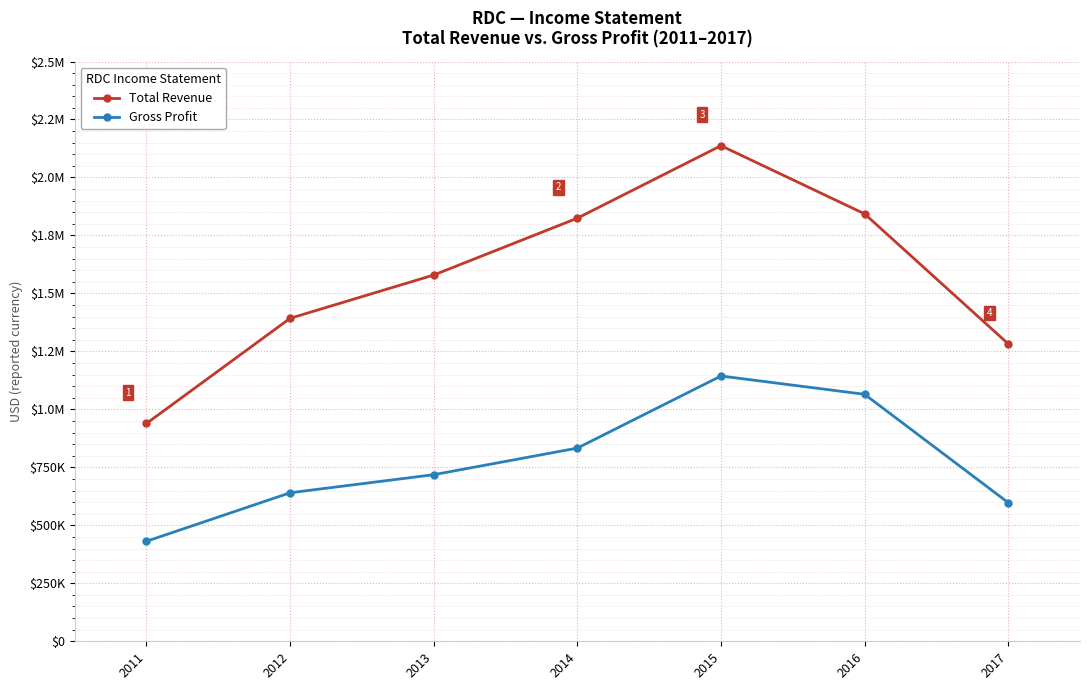

True or false: Gross Profit and Total Revenue intersect in this chart.

False